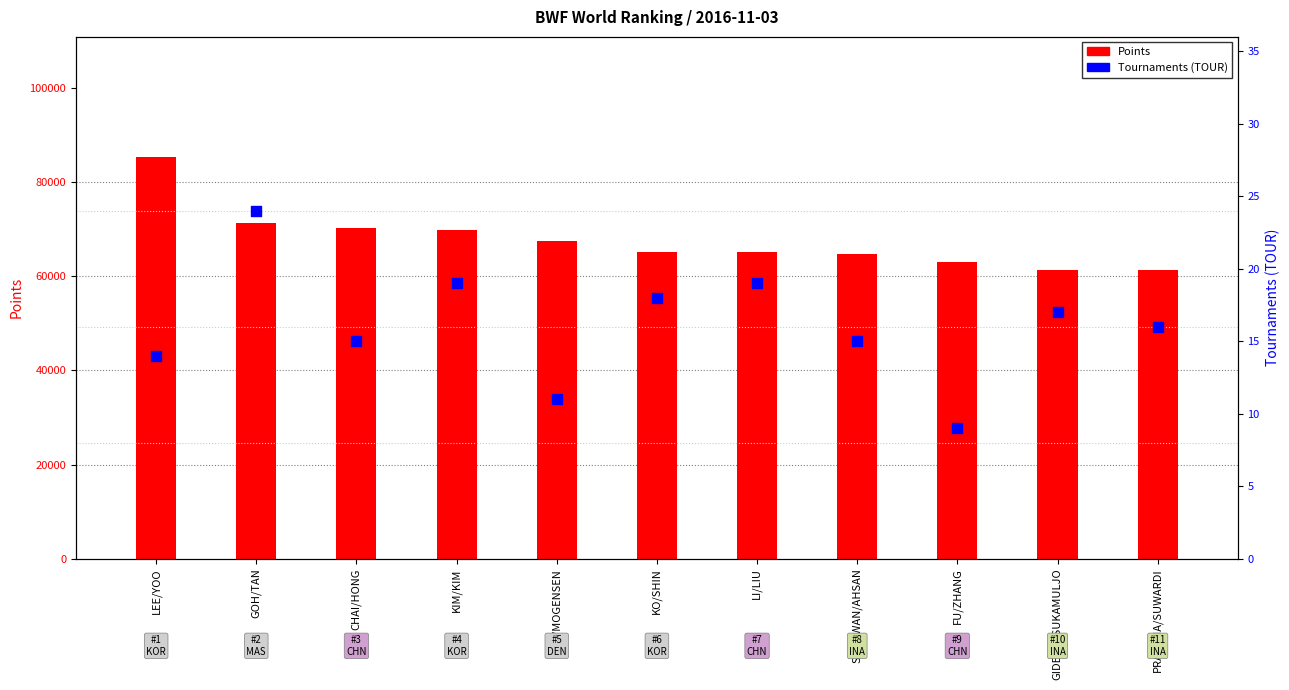

What is the total value across all series at GOH/TAN?

71321.3